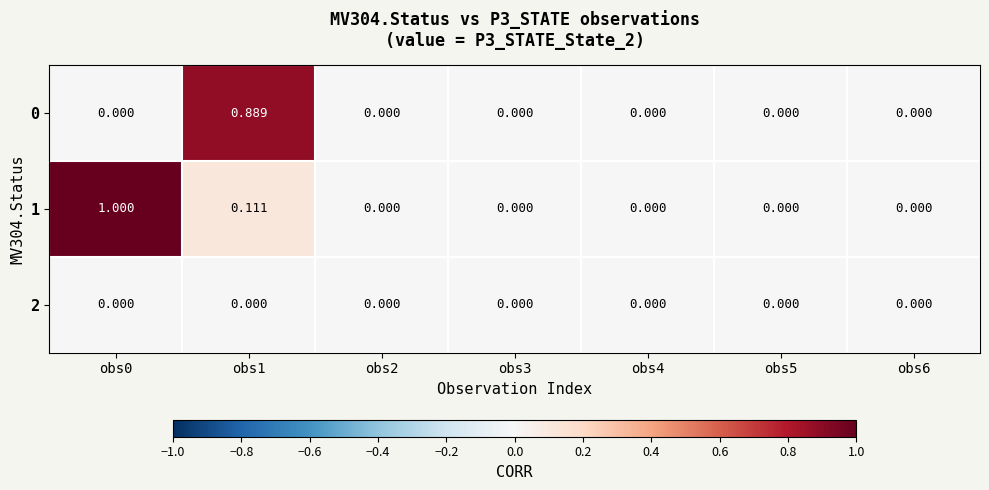

Count the number of categories in the chart.

7